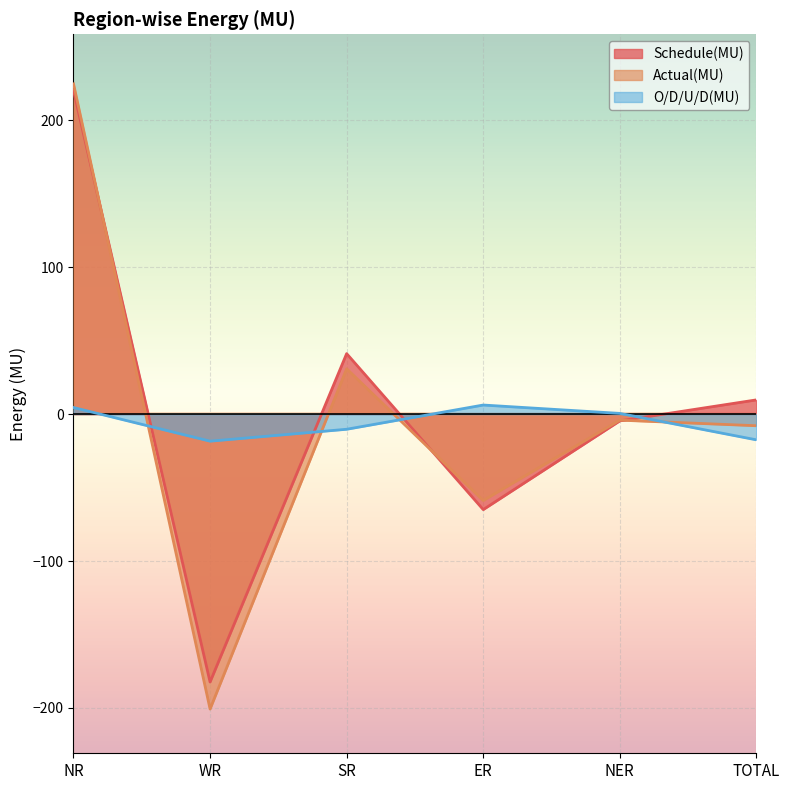

Is it true that Actual(MU) equals -7.0 at NER?

False